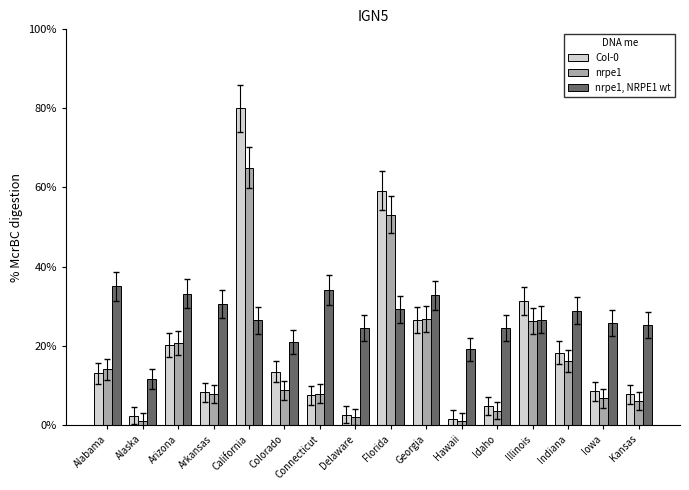

What is the maximum value for Col-0?

80.0